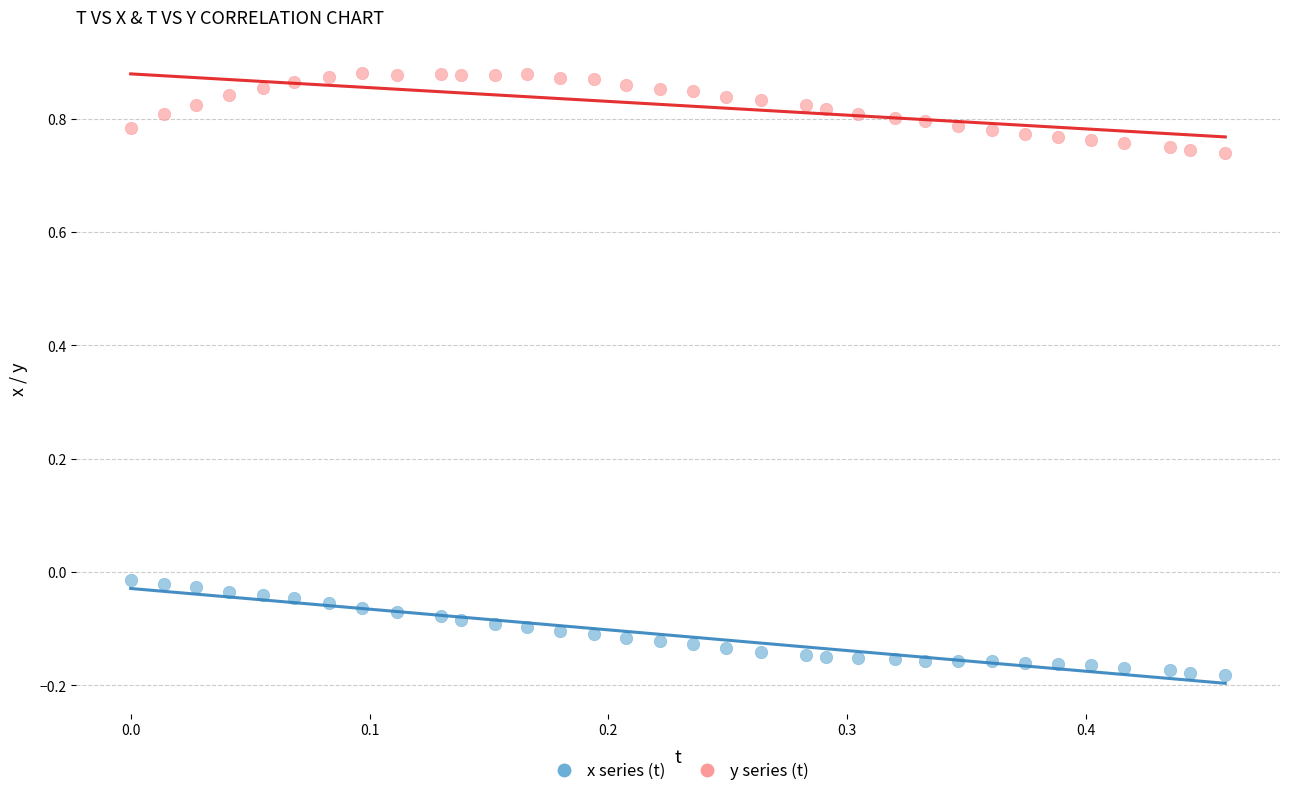

Across all data points, what is the range of X values (max minus min)?

0.5